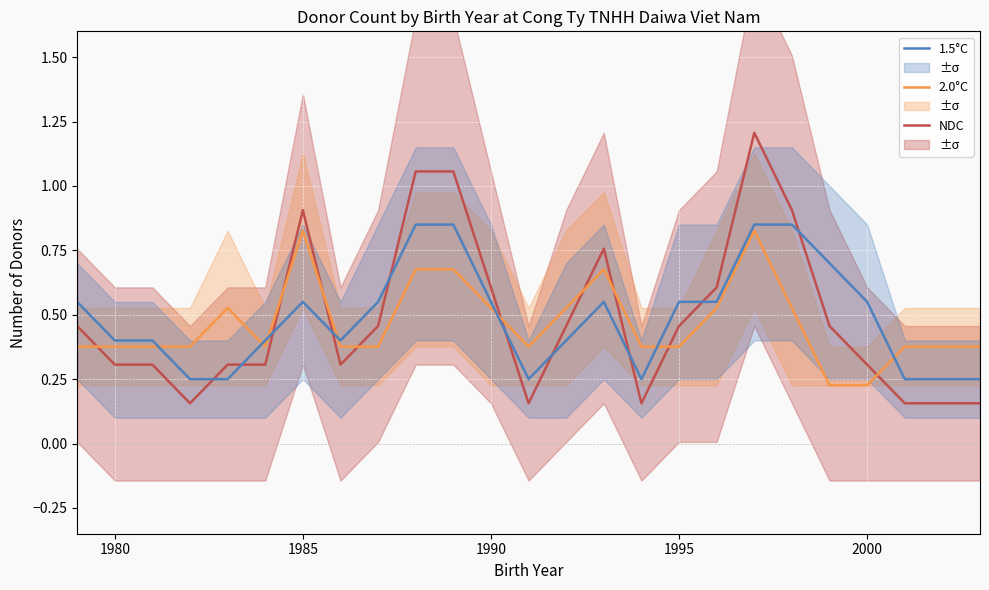

What are all the series names shown in the legend?

NDC, 2.0°C, 1.5°C